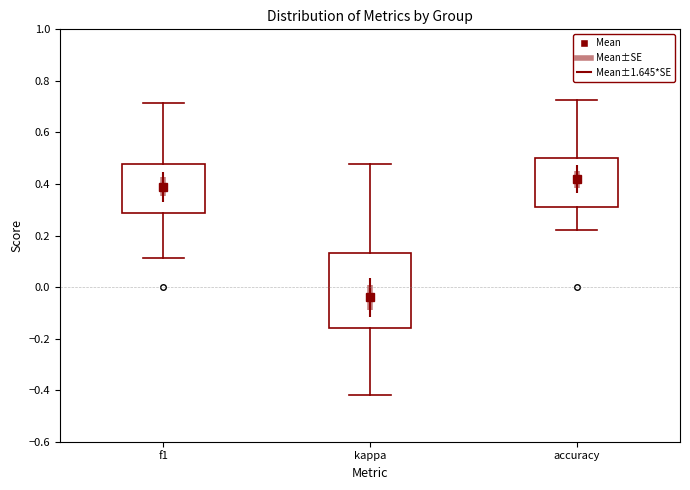

Reading left to right, transcribe this box plot: for each box, give where its median line is, the range the box spans, and where its two whiskers end, as read against the y-axis. The values are not printed on the chart, so give them approximately, as read against the axis.

f1: median 0.42, box 0.28 to 0.48, whiskers 0.12 to 0.72
kappa: median -0.06, box -0.16 to 0.14, whiskers -0.42 to 0.48
accuracy: median 0.42, box 0.32 to 0.50, whiskers 0.22 to 0.72